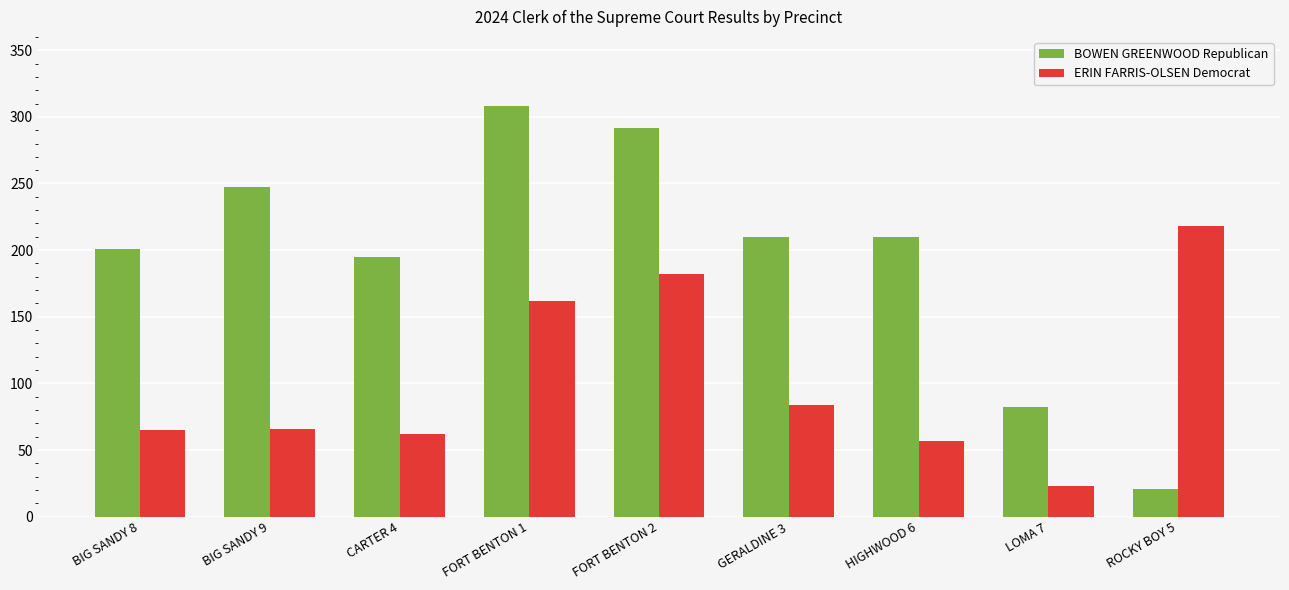

What is the maximum value shown in the chart?

308